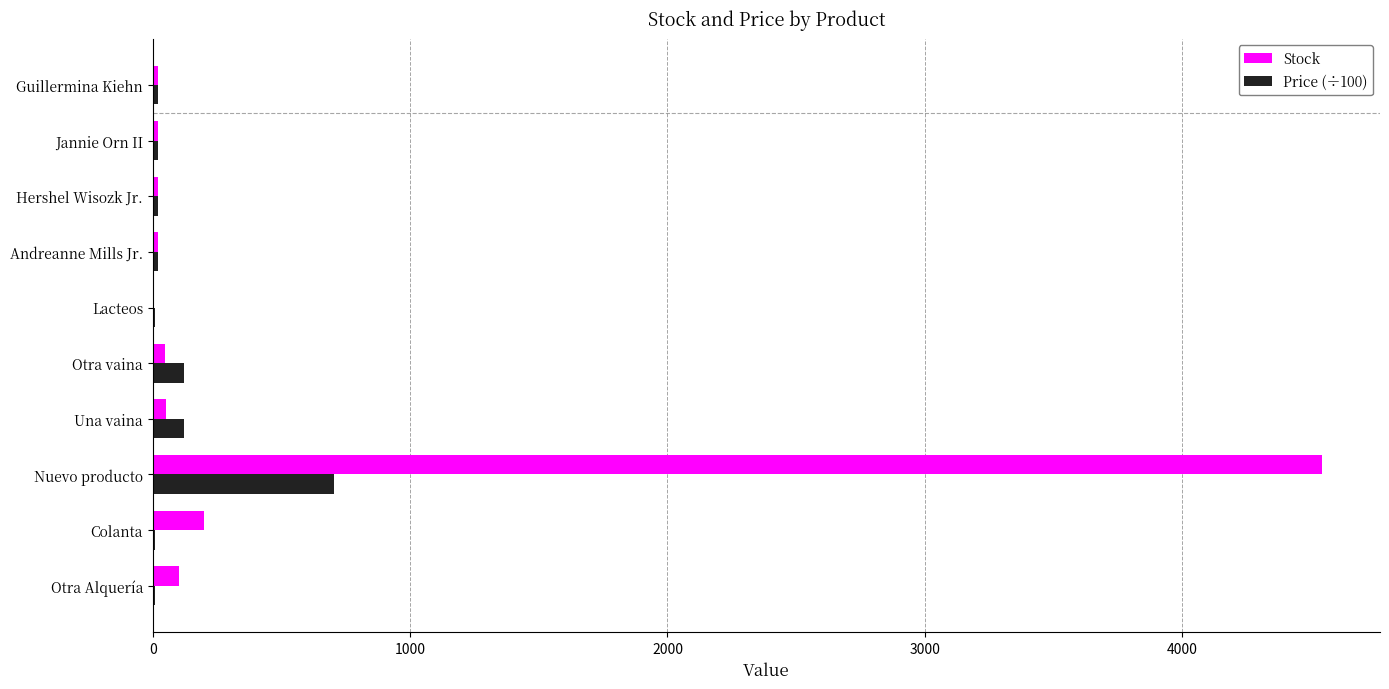

Where is Stock nearest to the value 2272?

Colanta